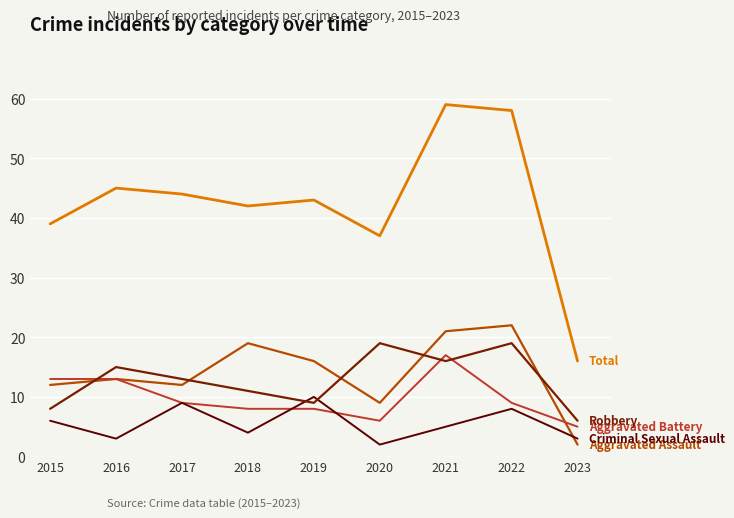

Does the chart display data point markers on the line(s)?

No